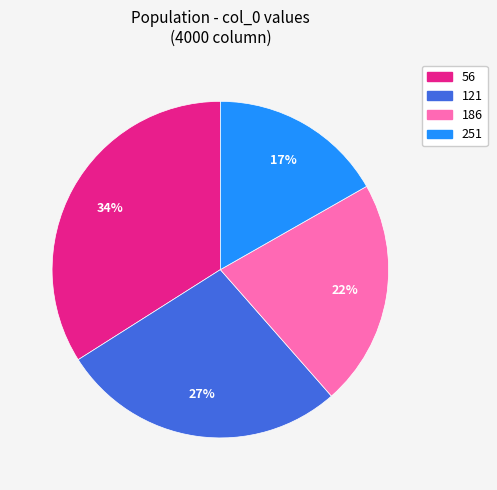

To the nearest percent, what is the difference between the largest and smallest slice percentages?

17%